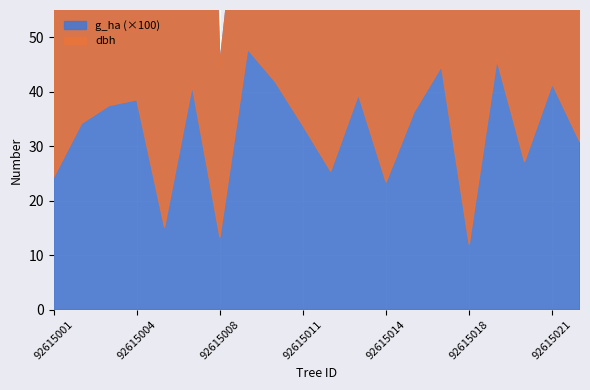

The g_ha series shows 0.9 at 92615001. True or false?

False